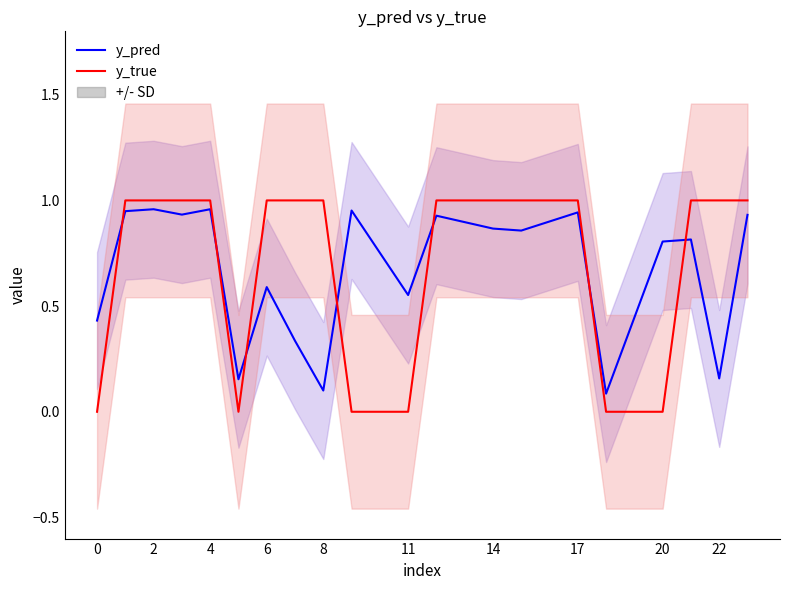

List the series in order of their overall mean, lowest first.

y_pred, y_true